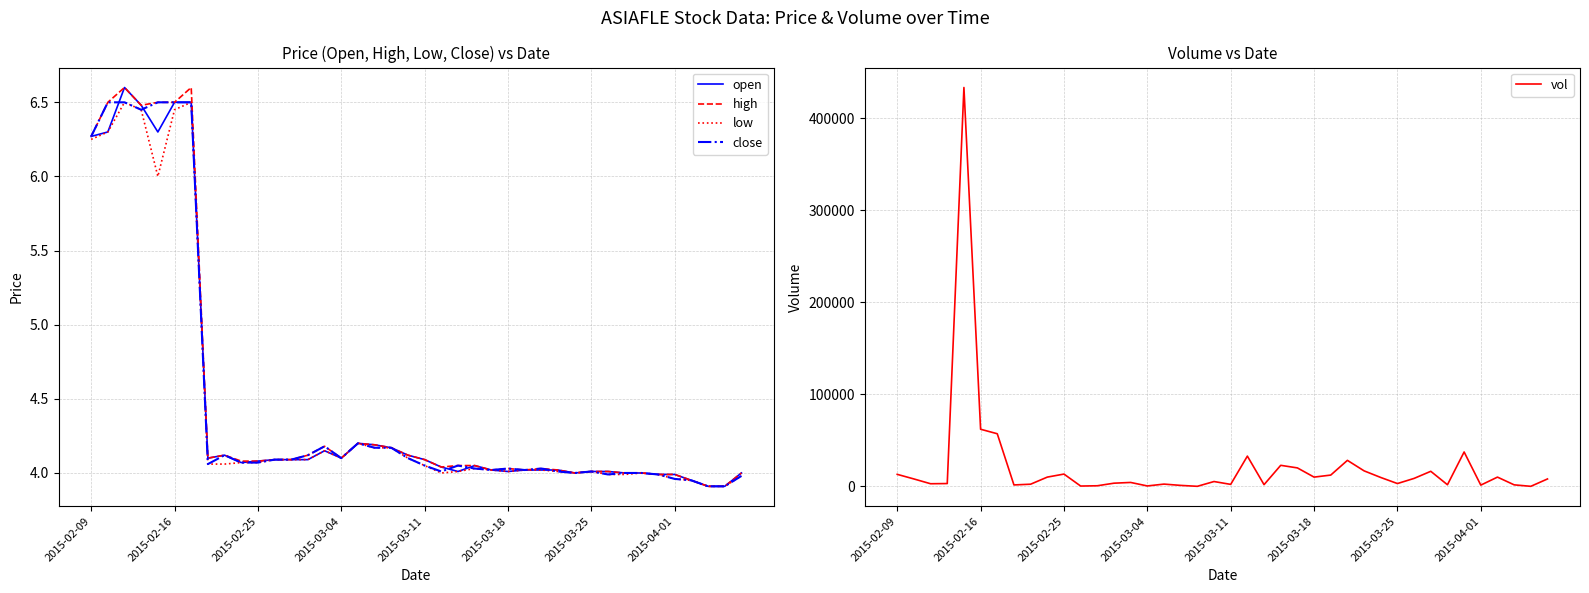

What is the difference between the maximum and minimum values in the high series?

2.7